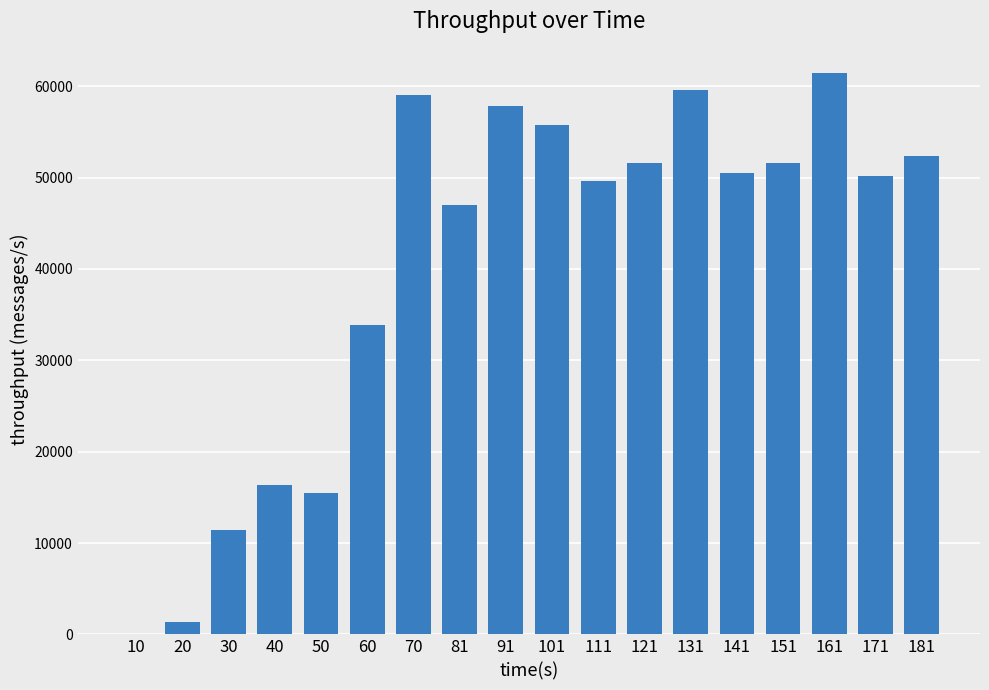

The chart shows a value of 11405 at 40. True or false?

False